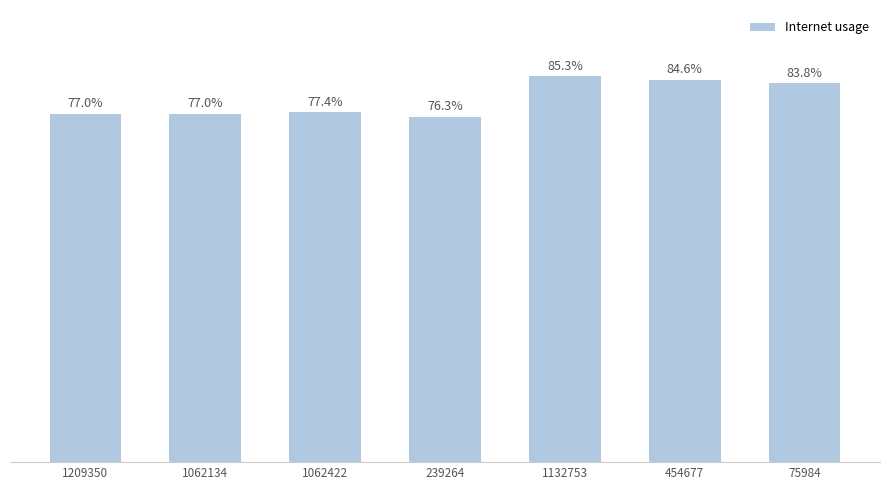

Rank the categories by value from lowest to highest.

239264, 1209350, 1062134, 1062422, 75984, 454677, 1132753